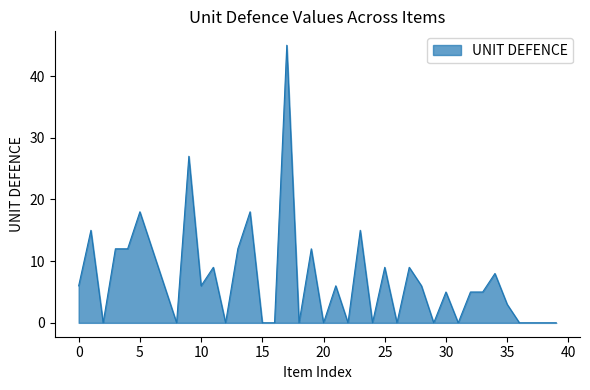

What is the greatest value displayed?

45